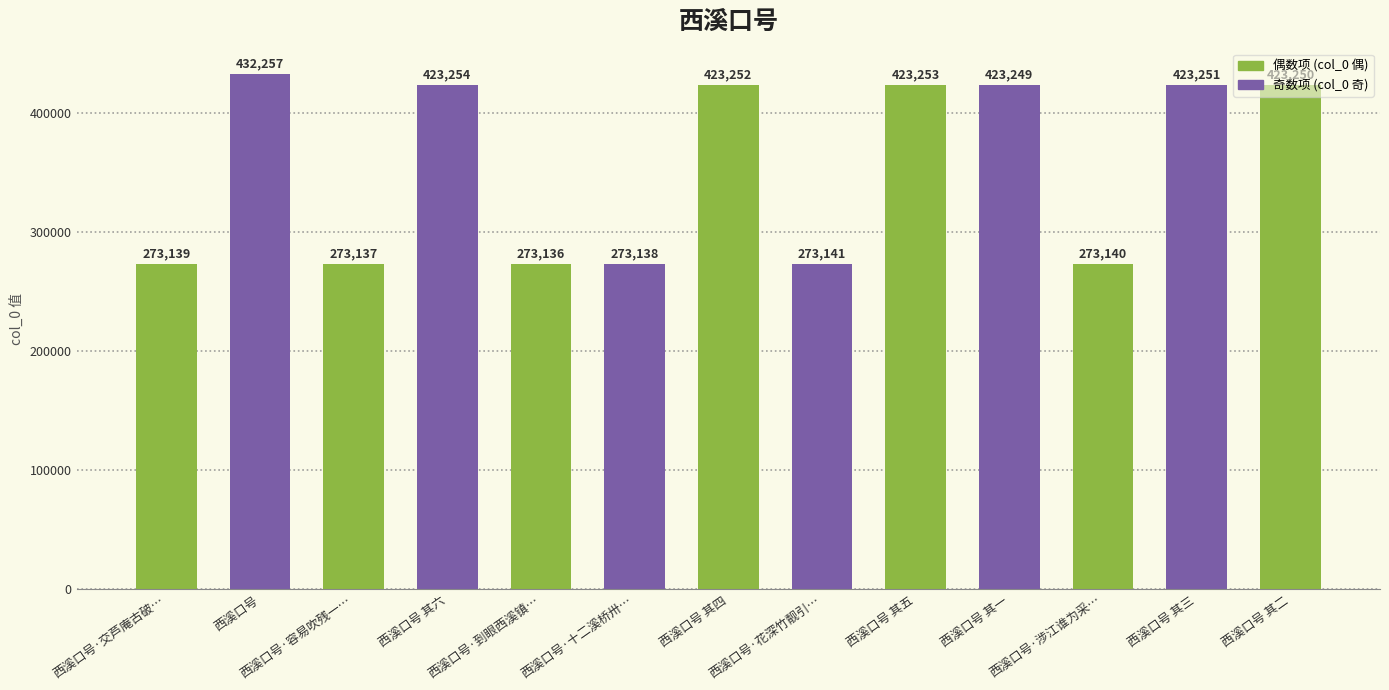

What is the label of the 1st bar from the left?

西溪口号·交芦庵古破…